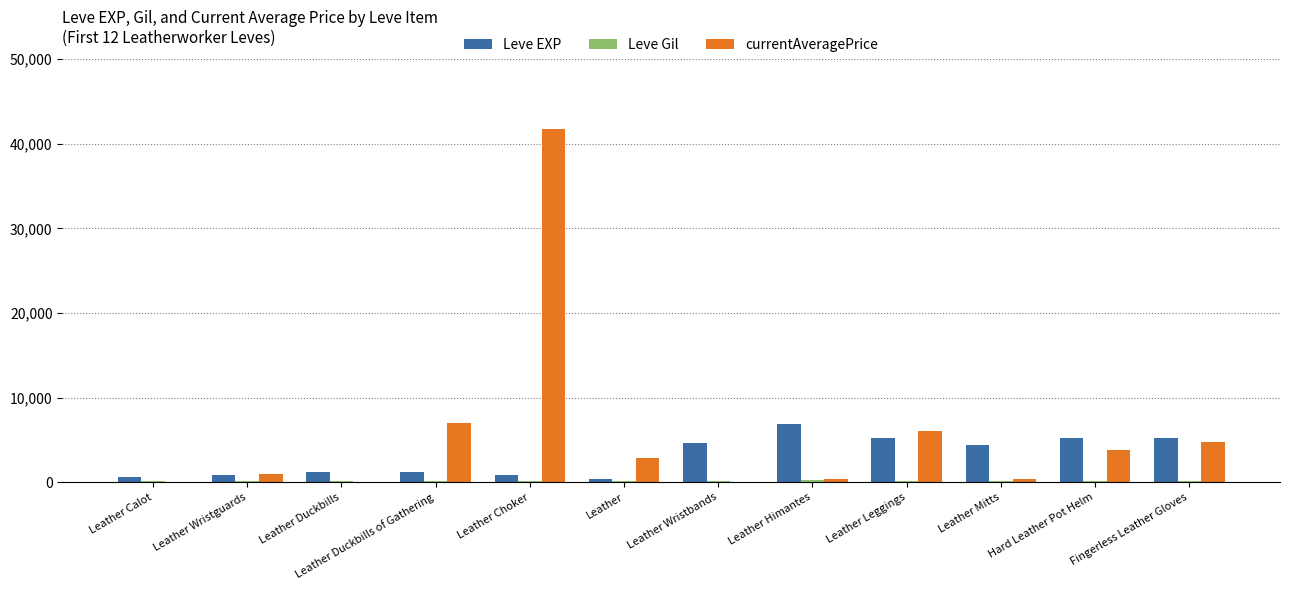

Which series changed the most between Leather Wristguards and Fingerless Leather Gloves?

Leve EXP